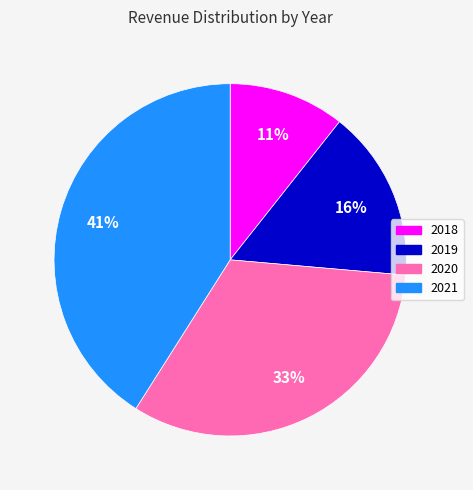

Do 2018 and 2020 together represent more than half of the pie?

No